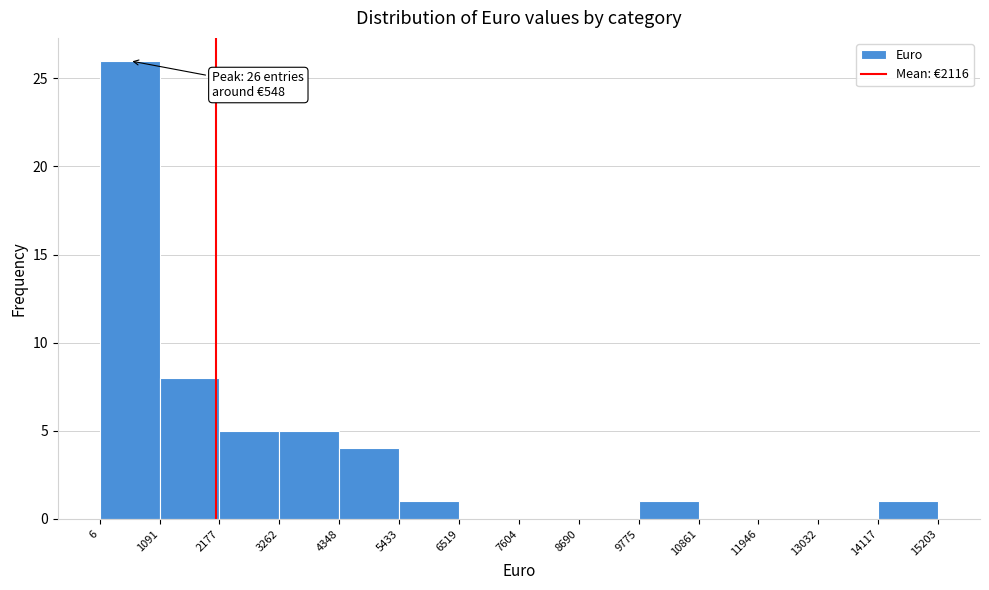

Over which range of the x-axis is the bar tallest?

6 to 1091